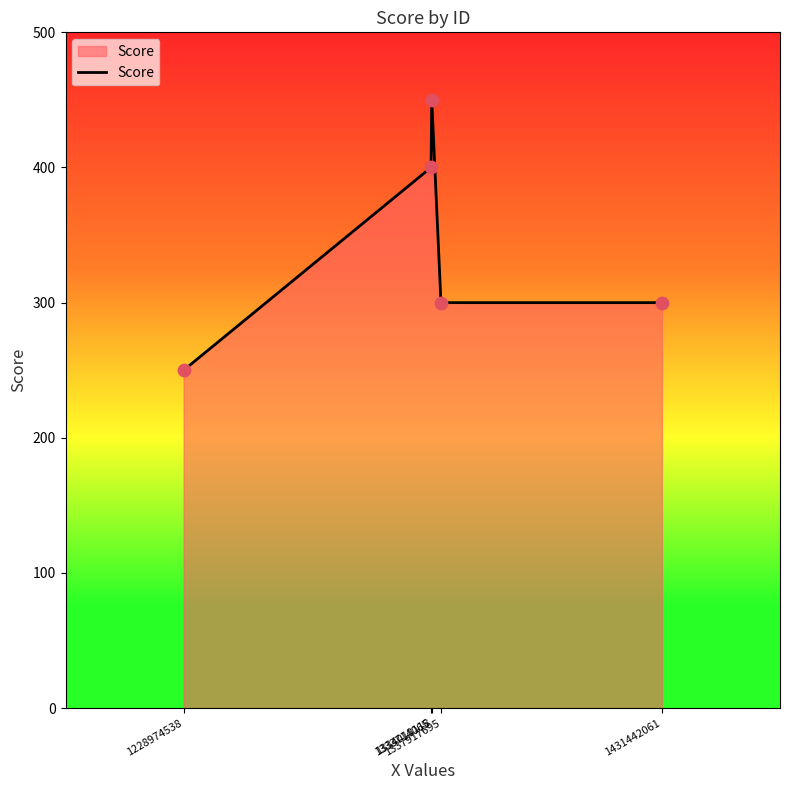

What is the change in value from 1228974538 to 1337917695?

+50